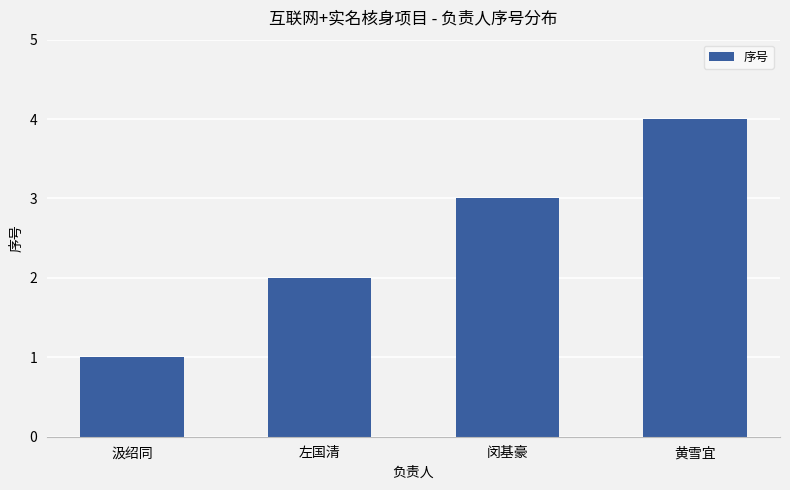

What is the smallest value displayed?

1